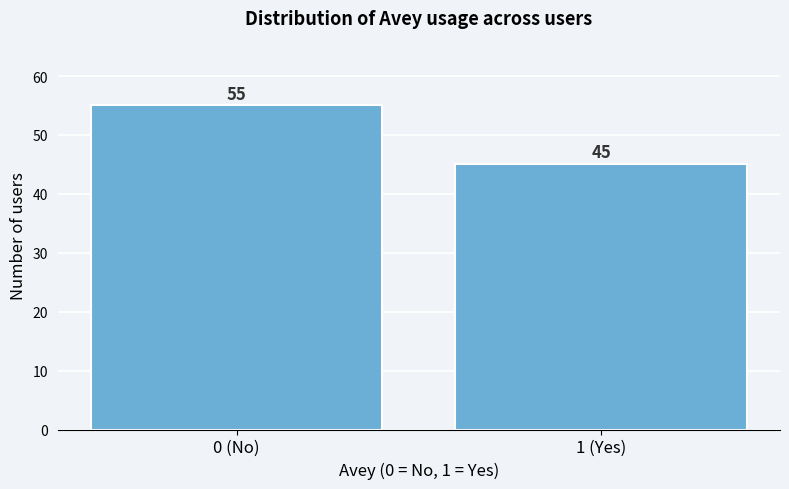

Reading right to left, what are all the values shown in this chart?

1 (Yes)=45	0 (No)=55